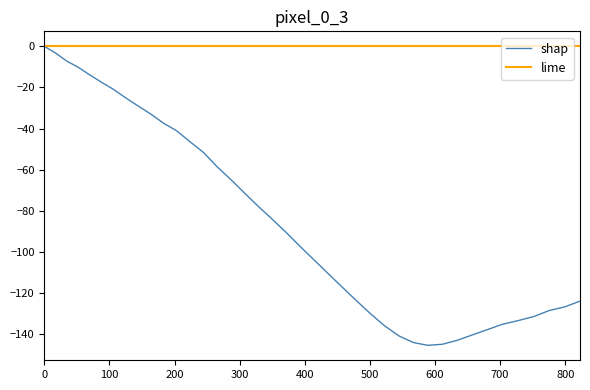

What is the average value?

-84.4